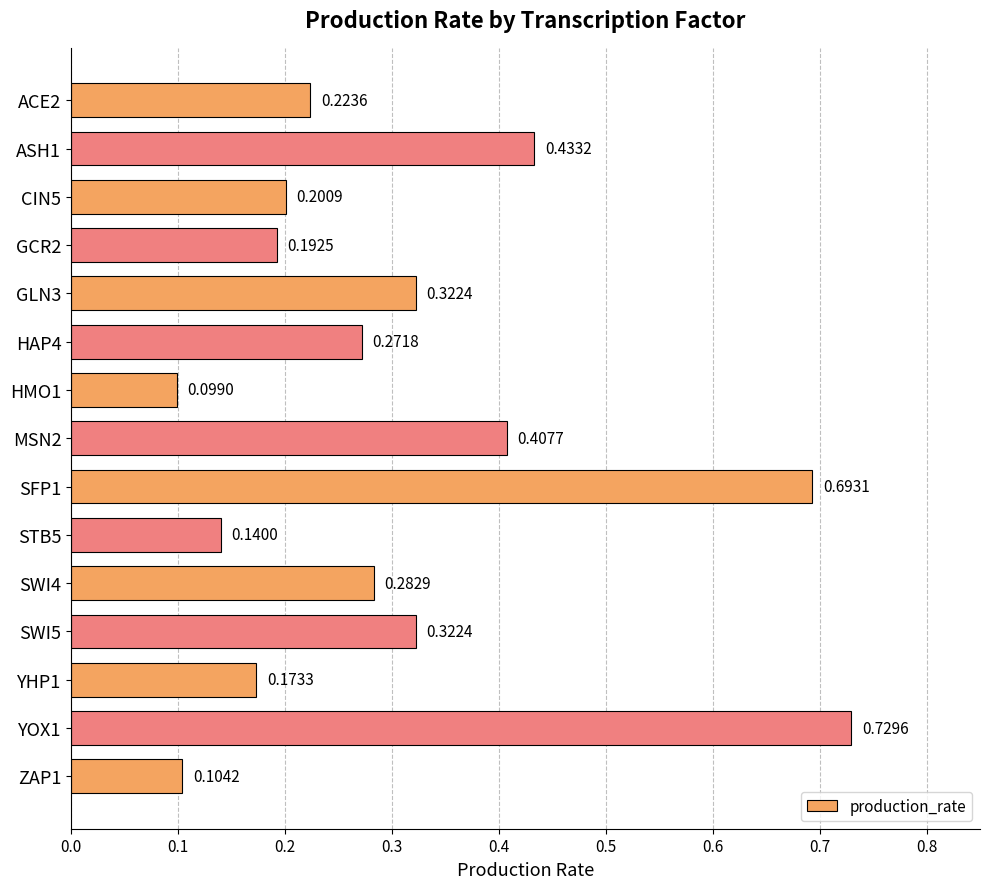

What is the change in value from ASH1 to STB5?

-0.3